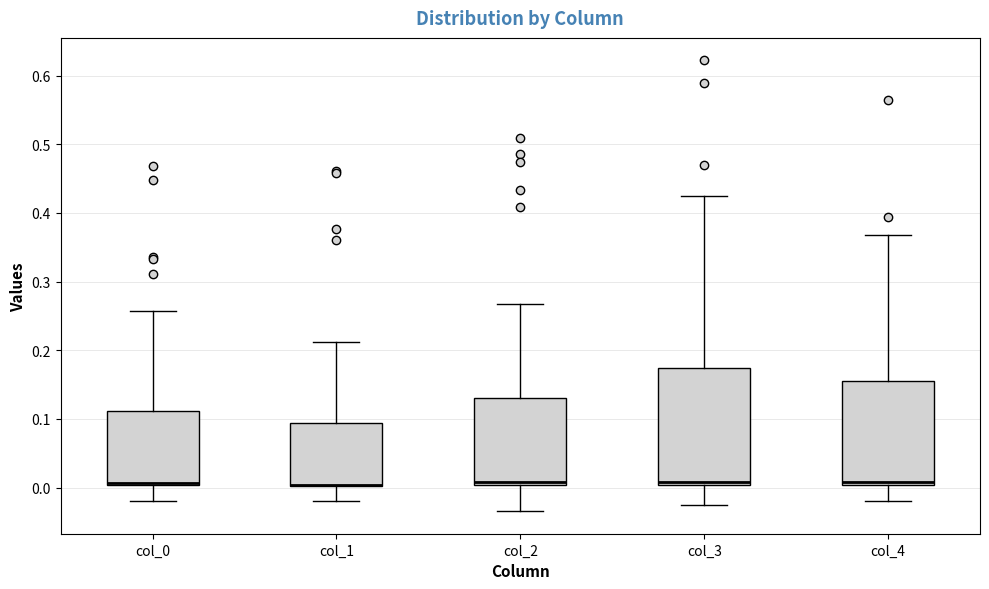

Reading left to right, transcribe this box plot: for each box, give where its median line is, the range the box spans, and where its two whiskers end, as read against the y-axis. The values are not printed on the chart, so give them approximately, as read against the axis.

col_0: median 0.01, box 0.00 to 0.11, whiskers -0.02 to 0.26
col_1: median 0.00 (drawn on the box's lower edge), box 0.00 to 0.09, whiskers -0.02 to 0.21
col_2: median 0.01, box 0.00 to 0.13, whiskers -0.03 to 0.27
col_3: median 0.01, box 0.00 to 0.17, whiskers -0.03 to 0.42
col_4: median 0.01, box 0.00 to 0.16, whiskers -0.02 to 0.37